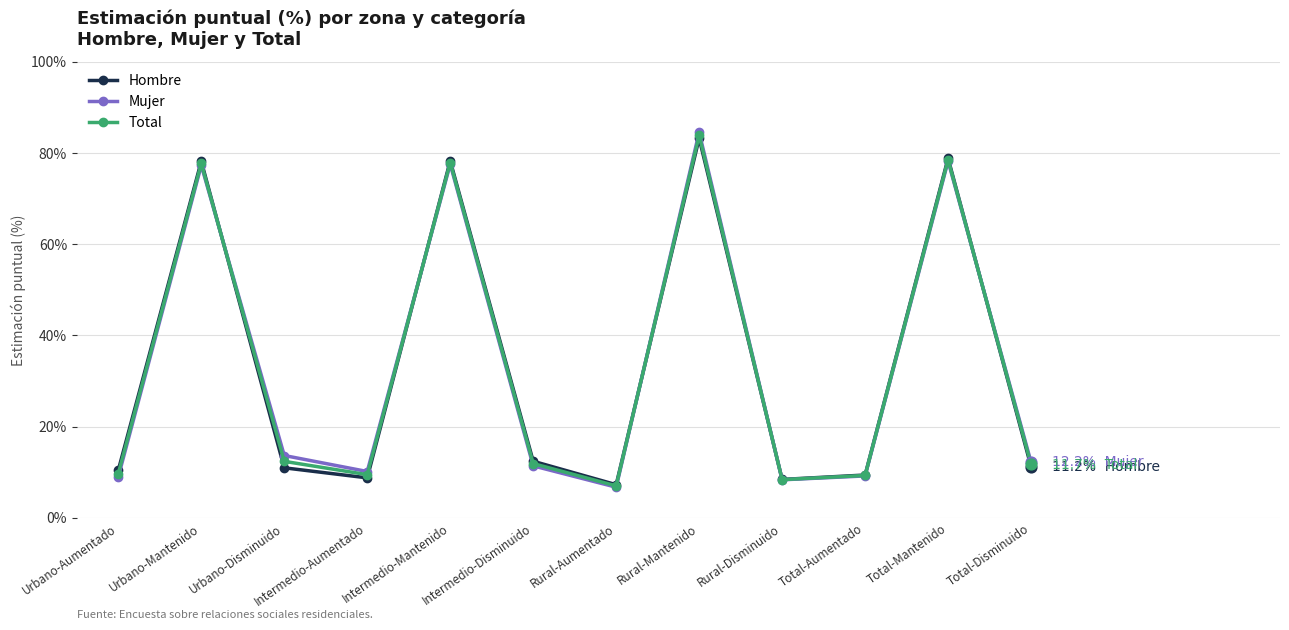

At how many categories does at least one series exceed 73?

4